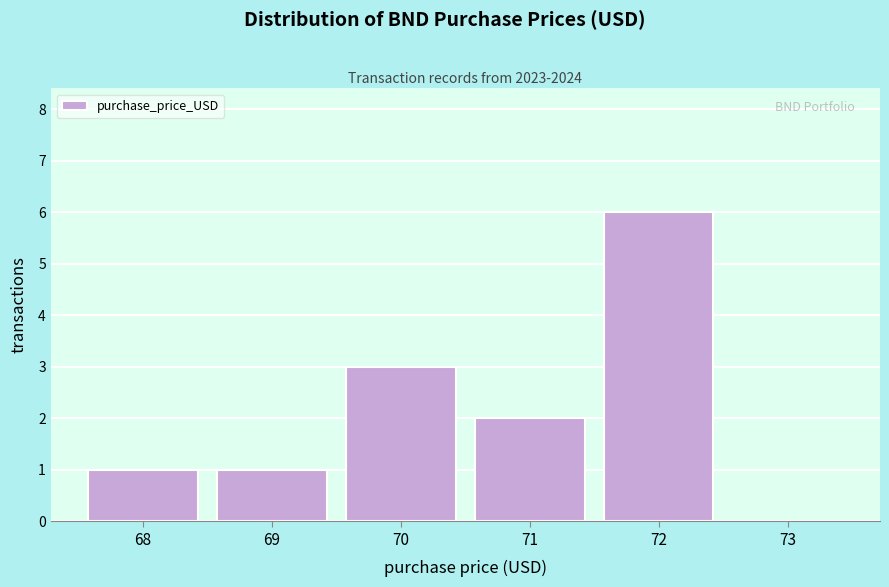

Reading right to left, list all the values displayed in this chart.

73=0	72=6	71=2	70=3	69=1	68=1